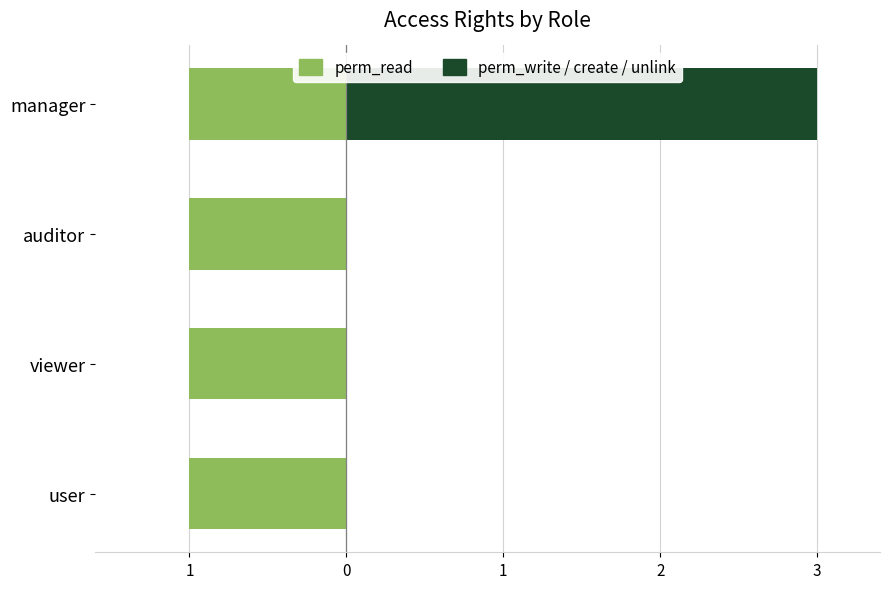

Is it true that perm_read equals 0.9 at 2?

False